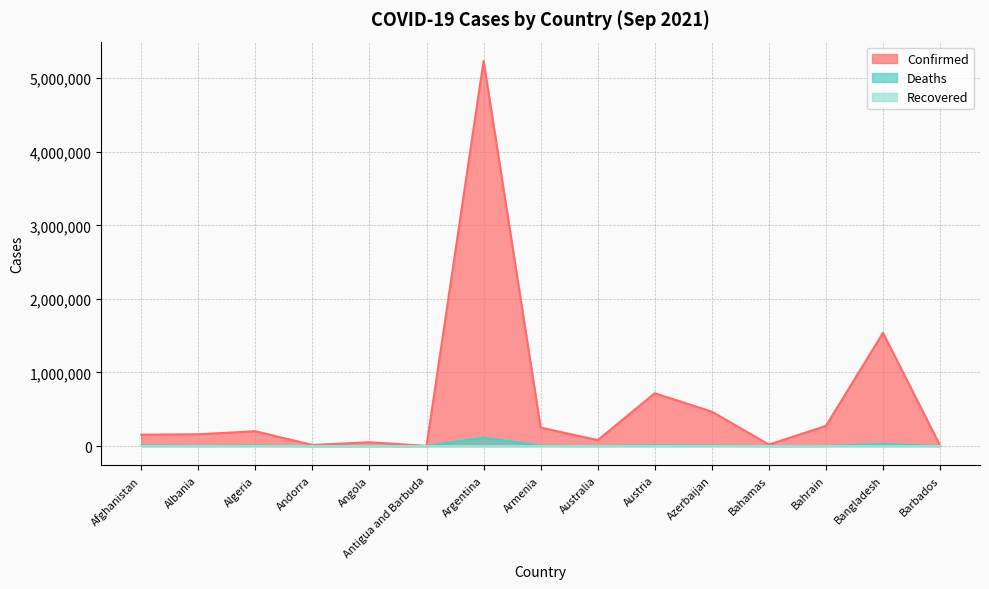

Where is Confirmed nearest to the value 2618577?

Bangladesh